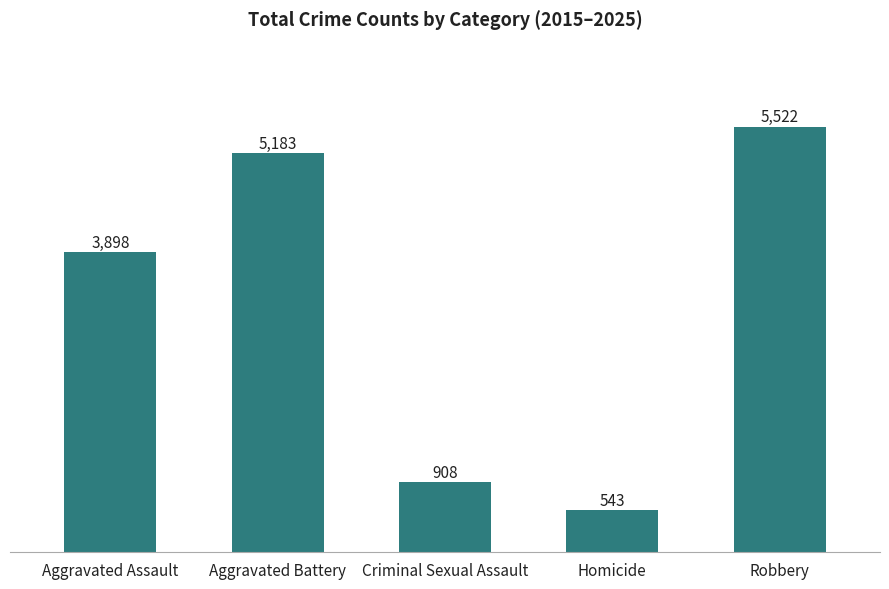

How many series are shown in this chart?

1